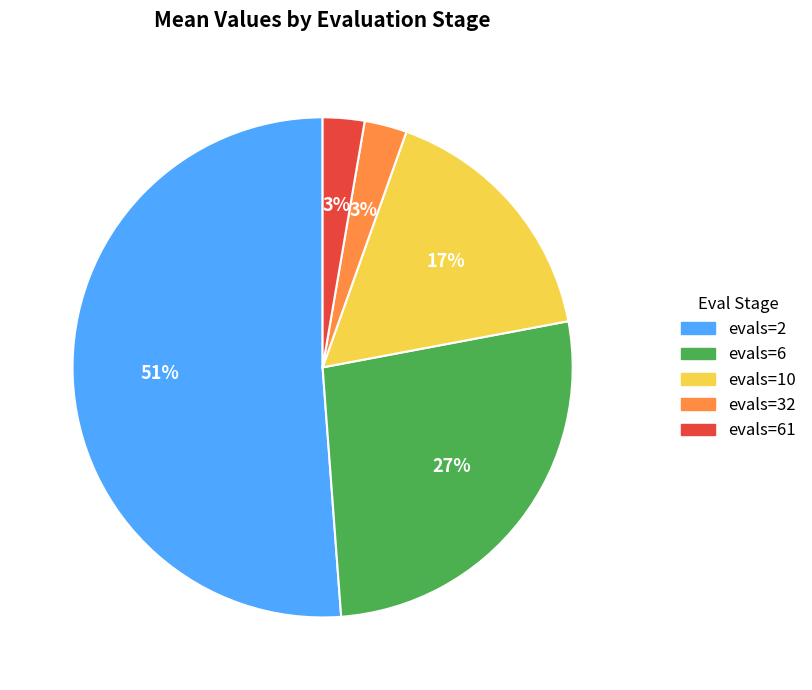

Count the number of slices in the pie.

5